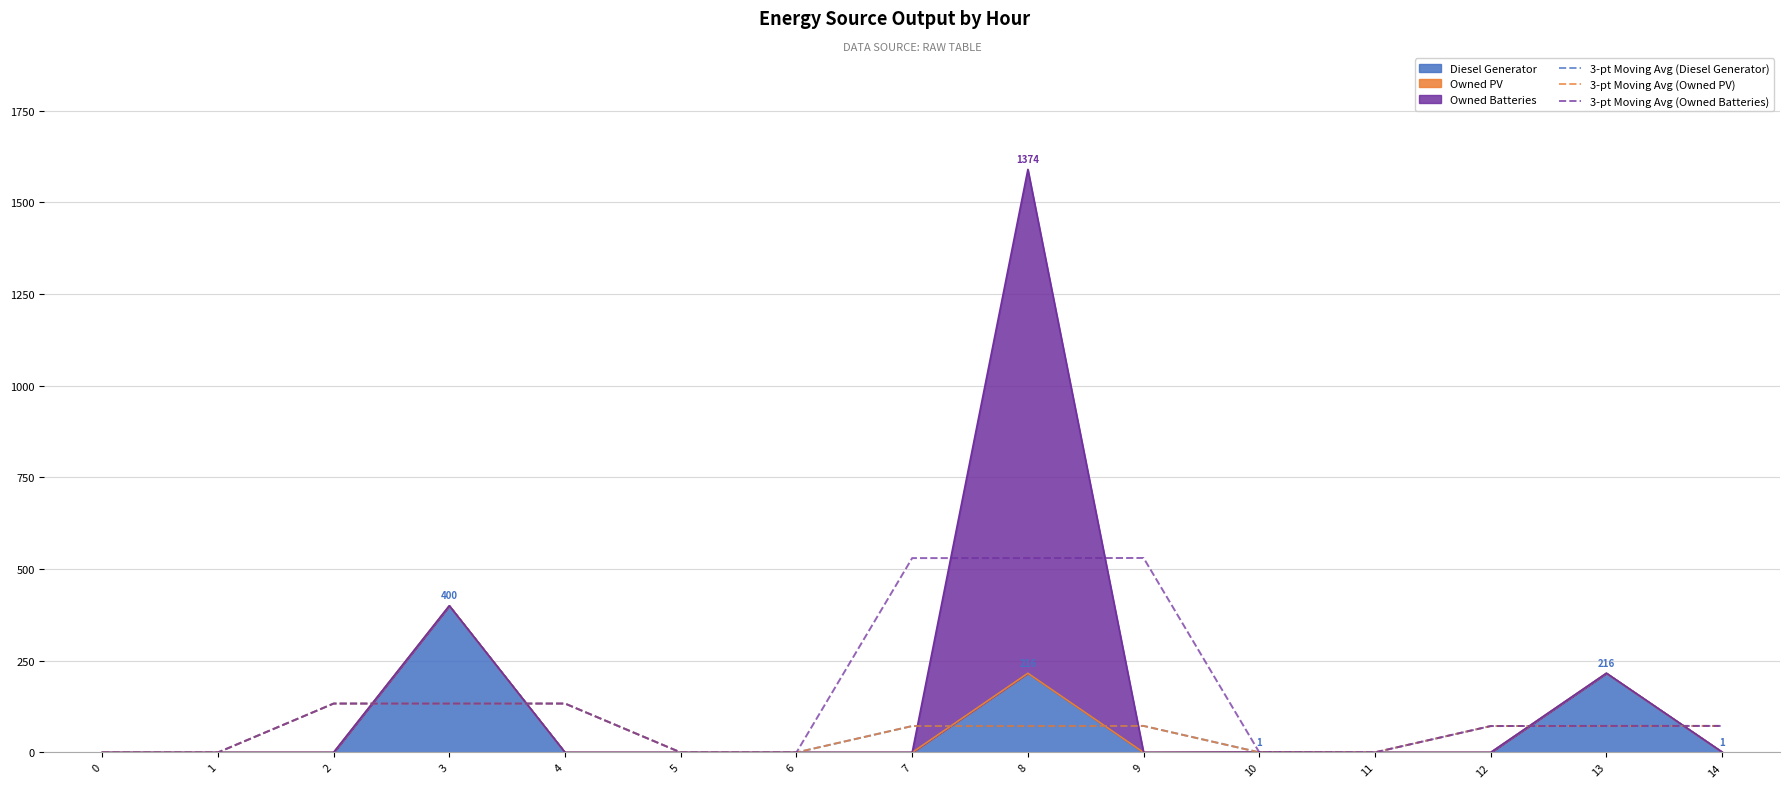

At which label is 3-pt Moving Avg (Owned PV) closest to 66?

7